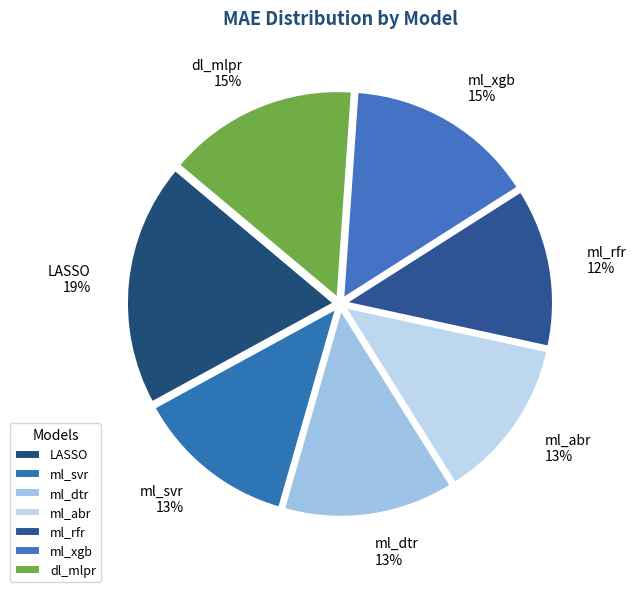

To the nearest percent, what is the difference between the largest and smallest slice percentages?

7%